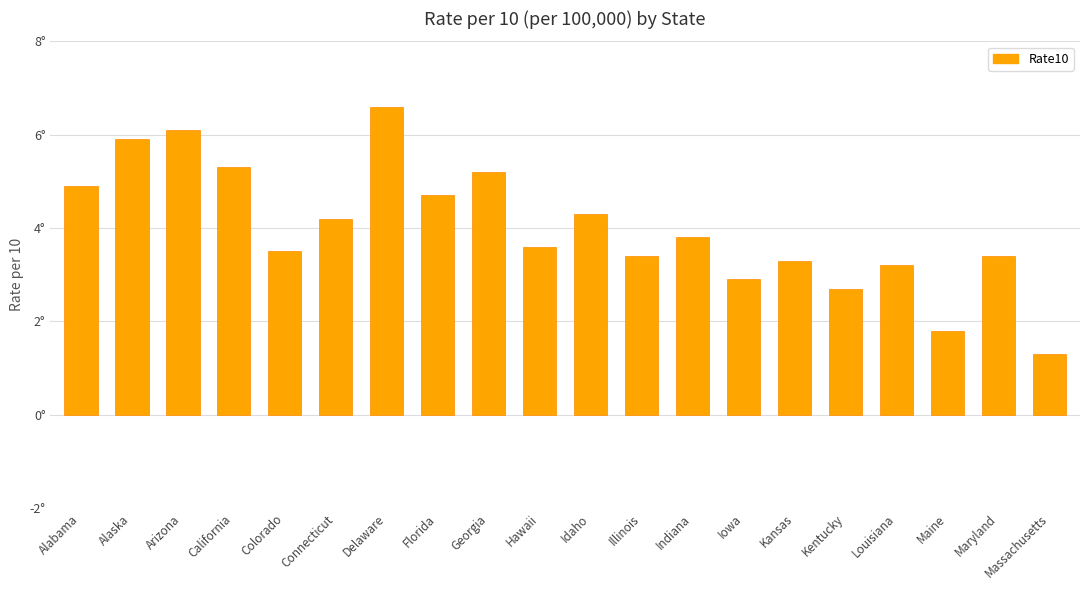

List the labels in order of value, largest first.

Delaware, Arizona, Alaska, California, Georgia, Alabama, Florida, Idaho, Connecticut, Indiana, Hawaii, Colorado, Illinois, Maryland, Kansas, Louisiana, Iowa, Kentucky, Maine, Massachusetts